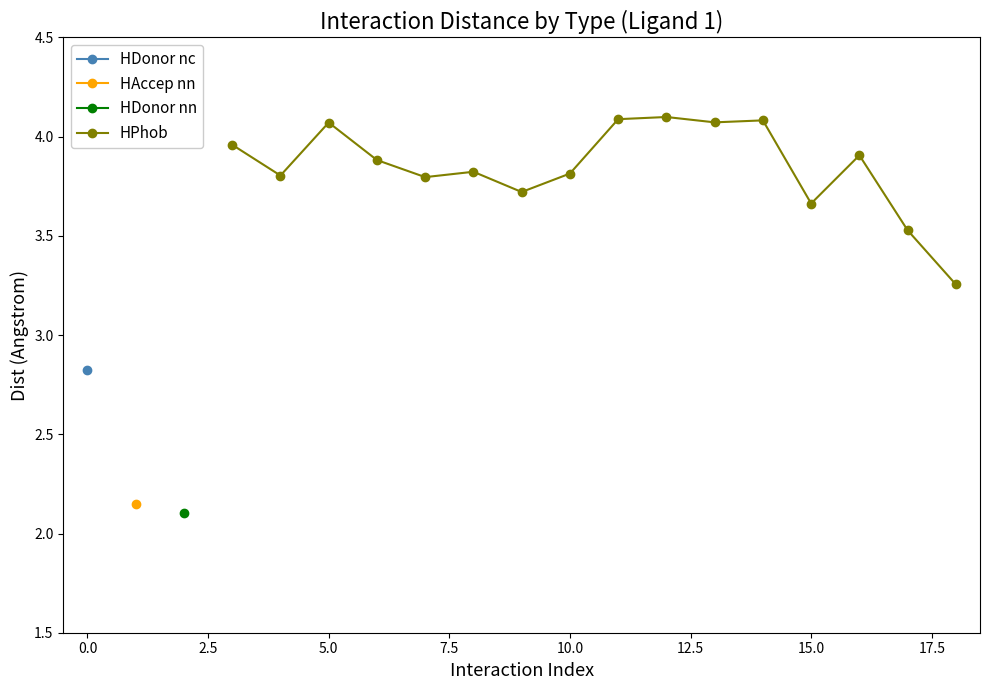

Where is the first local maximum for HPhob?

5.0